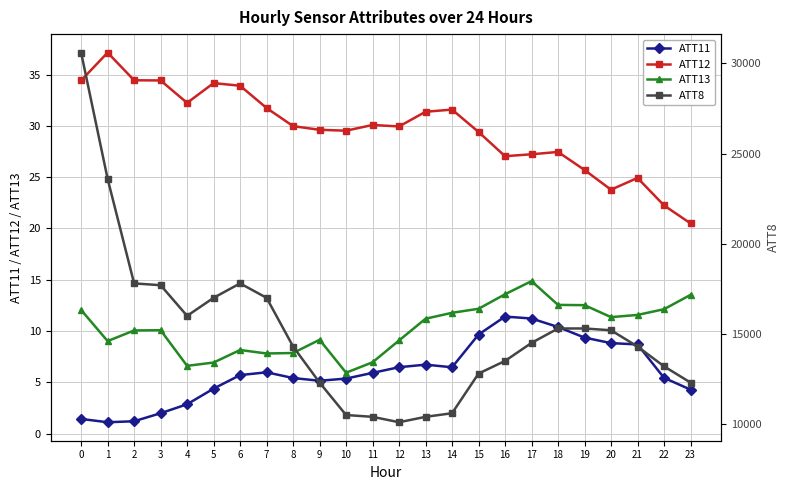

The value of ATT8 at 17 is 14500.0. True or false?

True